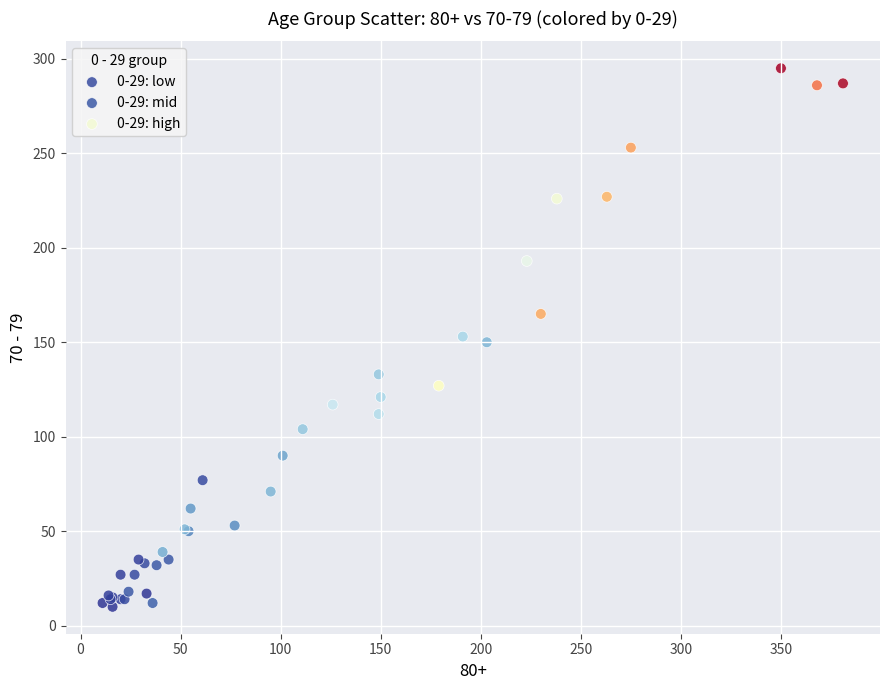

Which series reaches the maximum Y coordinate?

0-29: high